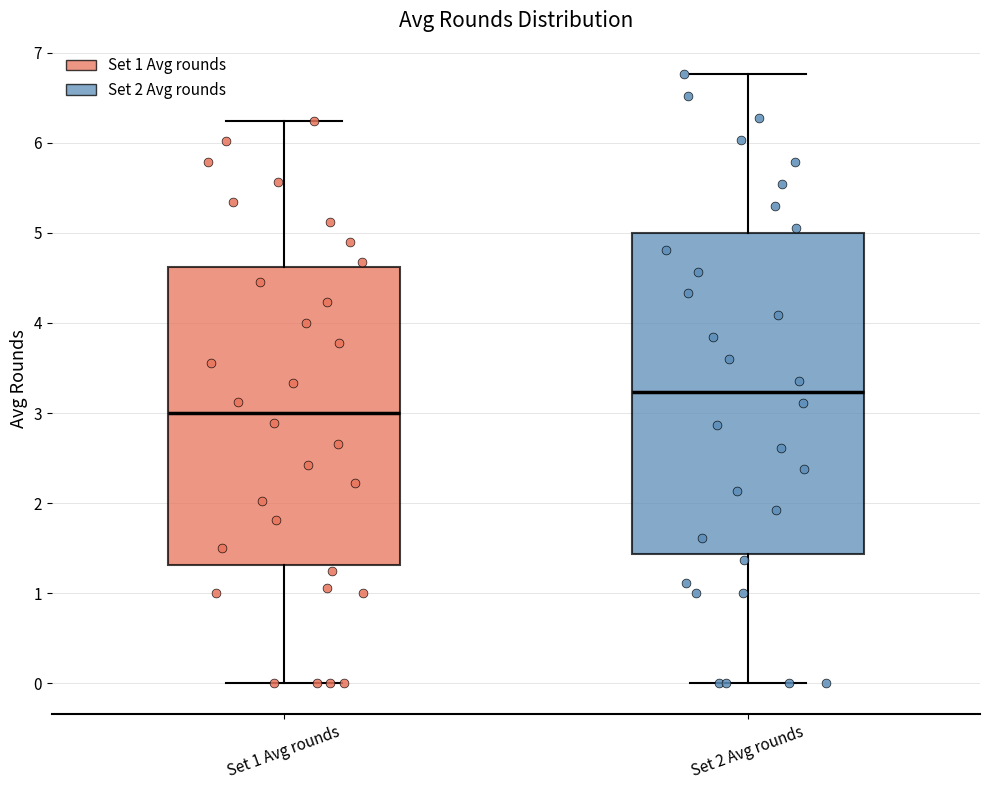

Where is the upper edge of the box for Set 2 Avg rounds on the y-axis? The values are not printed on the chart, so give them approximately, as read against the axis.

5.0